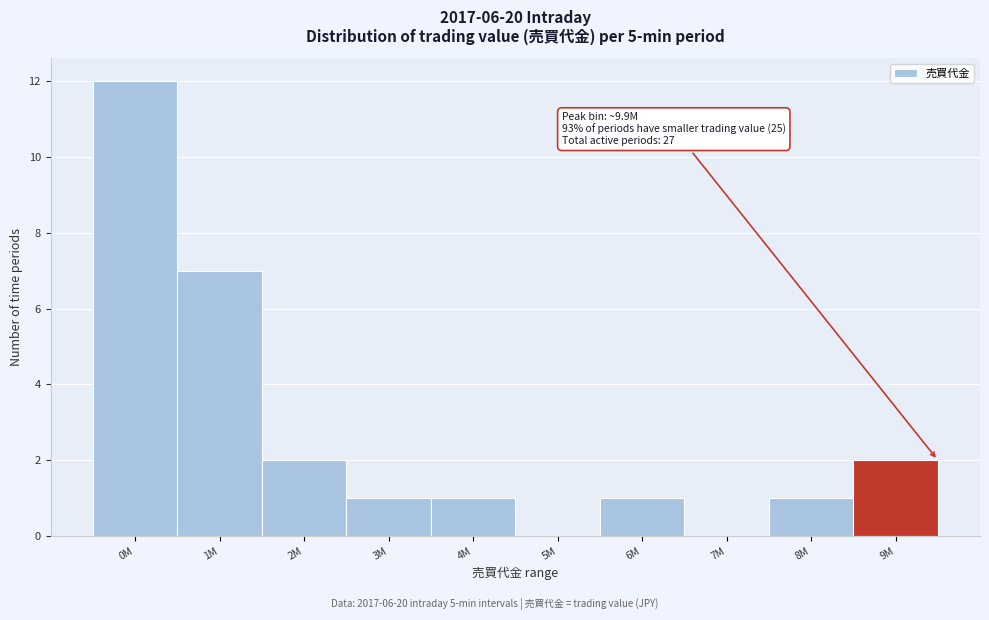

Reading left to right, extract all data points from this chart.

0M=12	1M=7	2M=2	3M=1	4M=1	5M=0	6M=1	7M=0	8M=1	9M=2